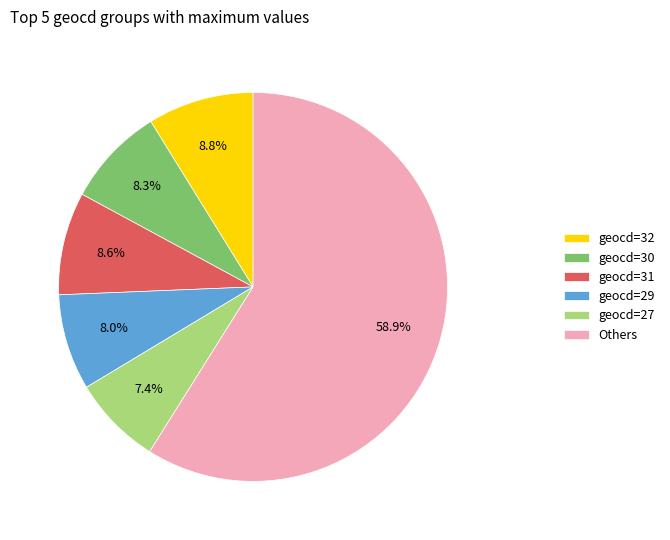

Between geocd=31 and geocd=27, which is larger?

geocd=31